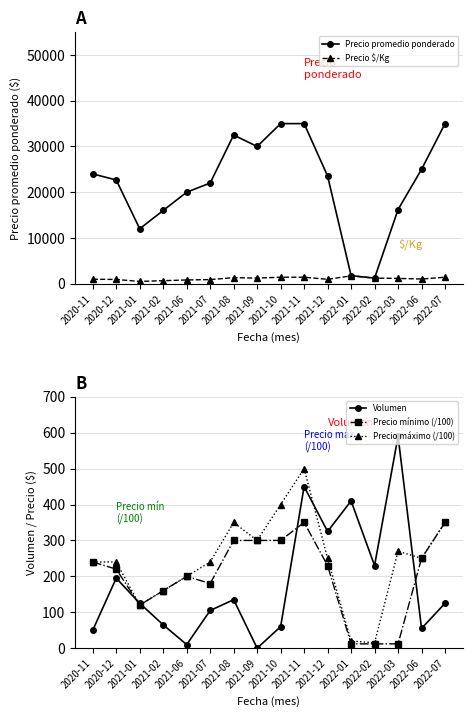

Which series ends up on top after the final intersection of Precio máximo (/100) and Volumen?

Precio máximo (/100)